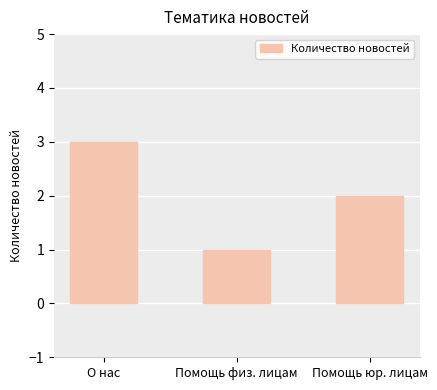

Reading left to right, transcribe all the data shown in this chart.

О нас=3	Помощь физ. лицам=1	Помощь юр. лицам=2